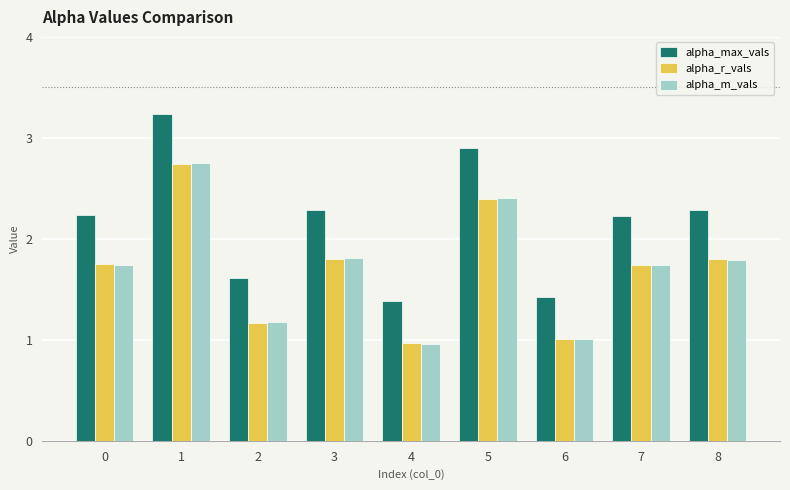

Which label corresponds to the largest value in the chart?

1